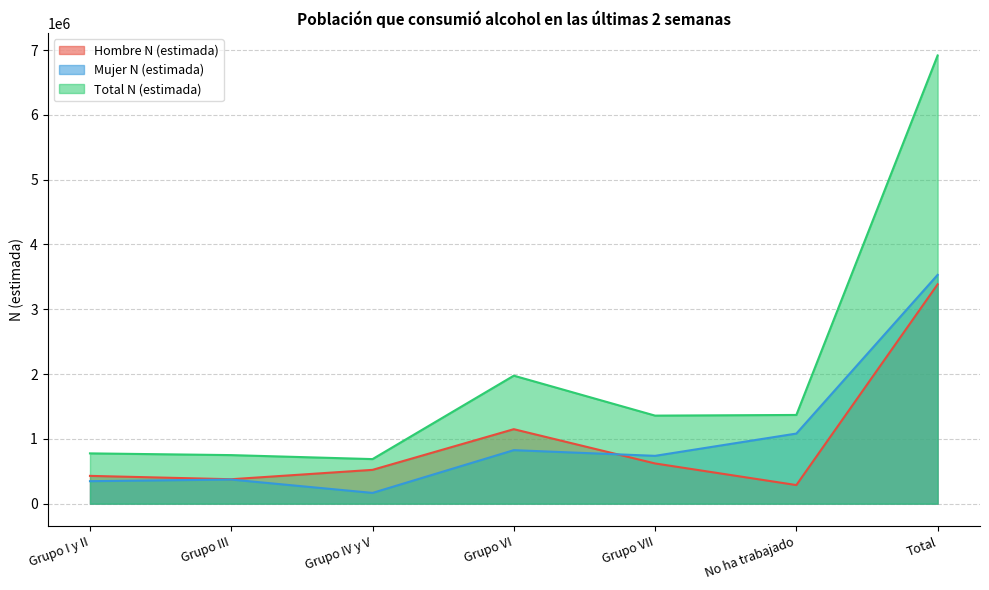

At which category does Total N (estimada) reach its first local peak?

Grupo VI